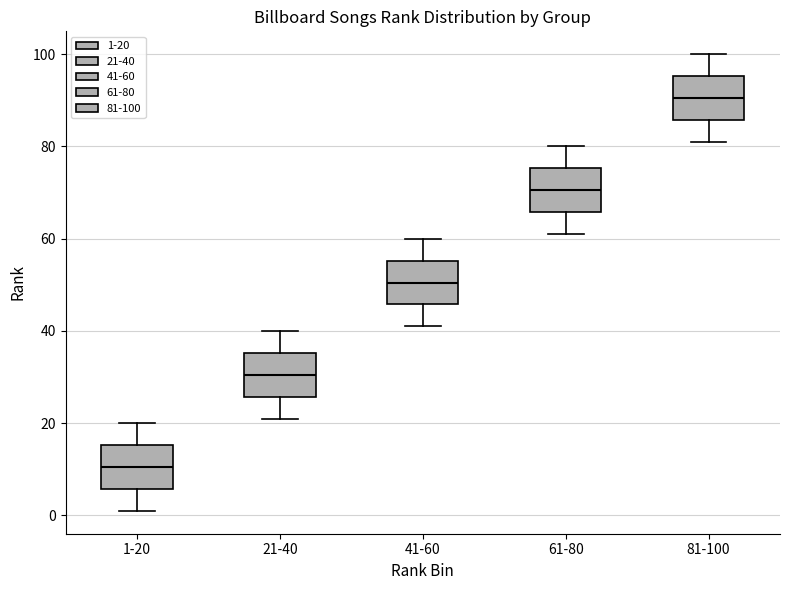

Reading left to right, read every box against the y-axis: the position of its median line, the range the box covers, and the ends of its whiskers. The values are not printed on the chart, so give them approximately, as read against the axis.

1-20: median 10, box 6 to 16, whiskers 2 to 20
21-40: median 30, box 26 to 36, whiskers 22 to 40
41-60: median 50, box 46 to 56, whiskers 42 to 60
61-80: median 70, box 66 to 76, whiskers 62 to 80
81-100: median 90, box 86 to 96, whiskers 82 to 100